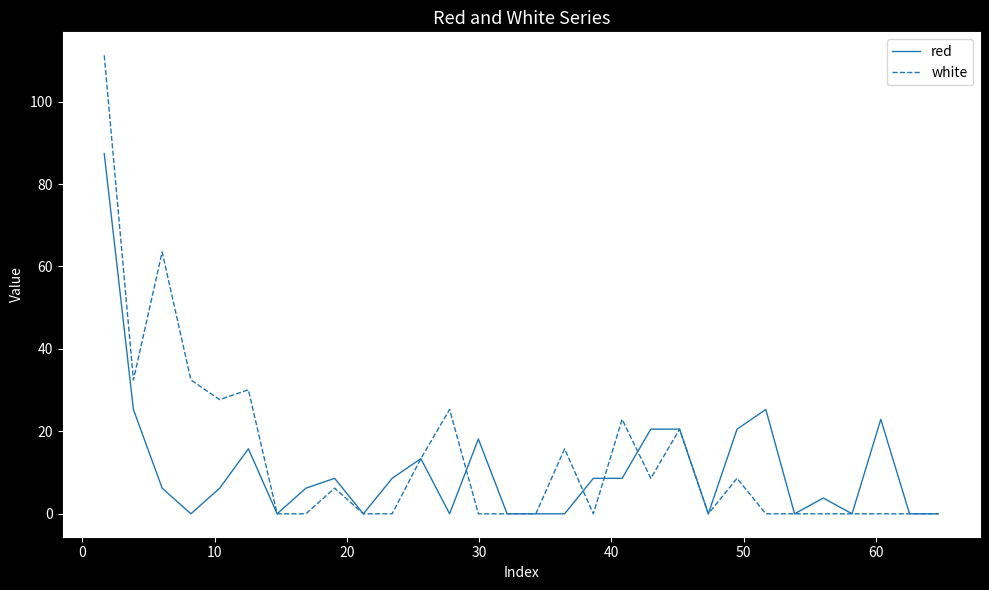

List the series in order of their peak value, lowest first.

red, white